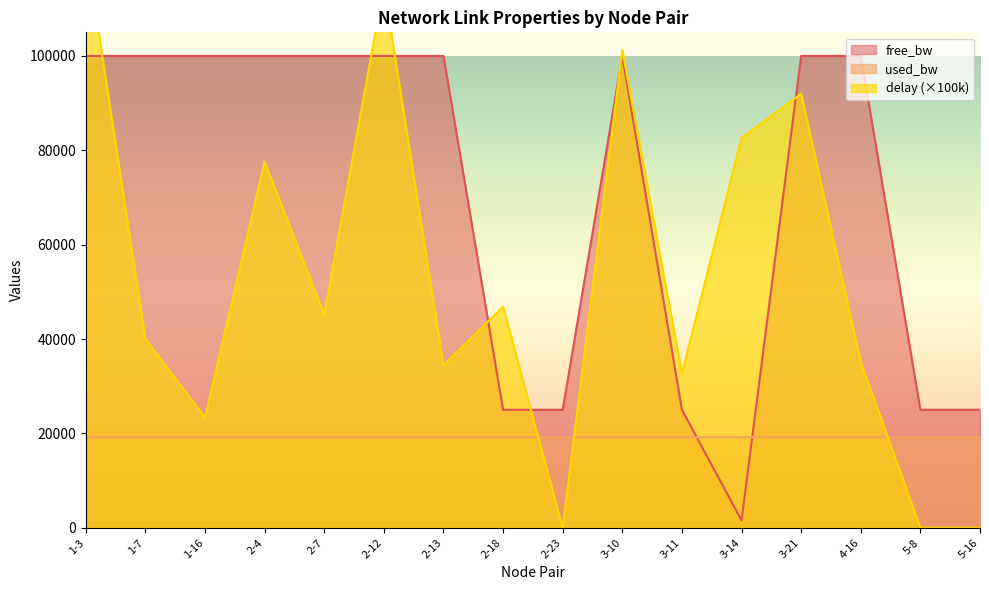

How many lines are shown in the chart?

3